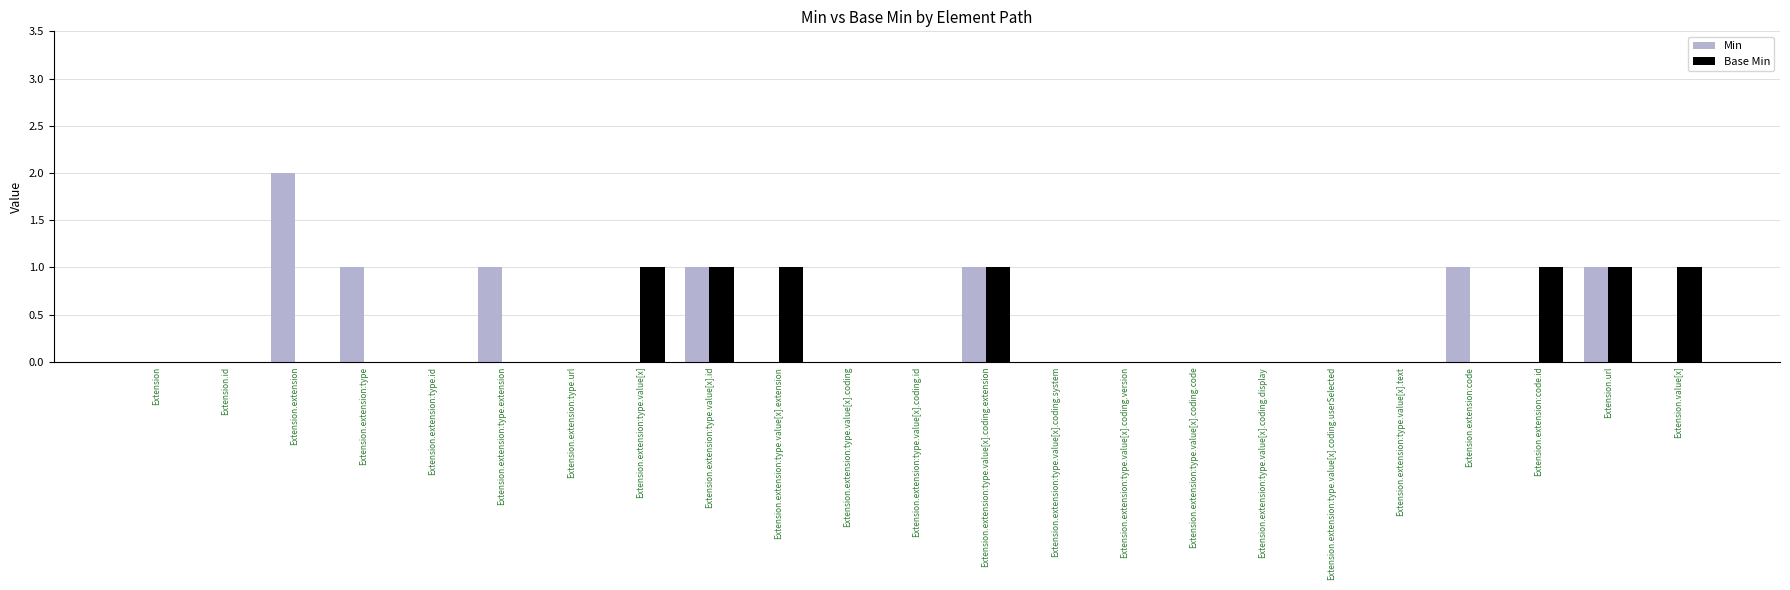

Is the value of Base Min at Extension.extension:type.value[x].extension greater than the value of Min at Extension.extension:code.id?

Yes